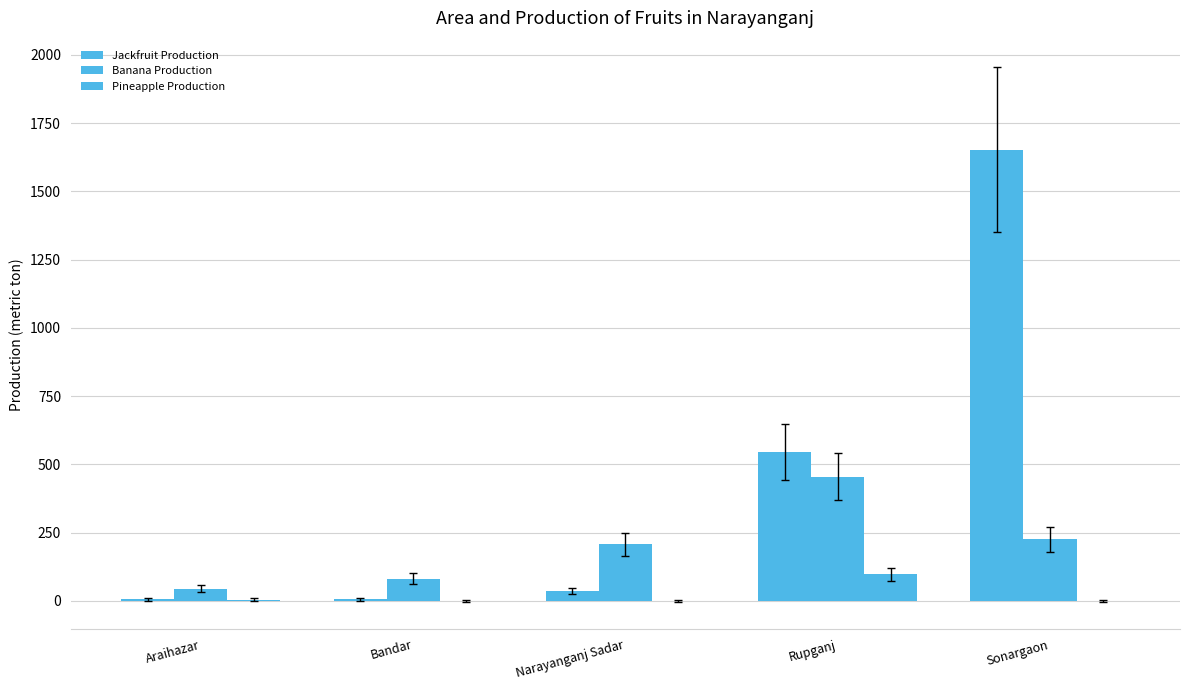

How many series are shown in this chart?

3